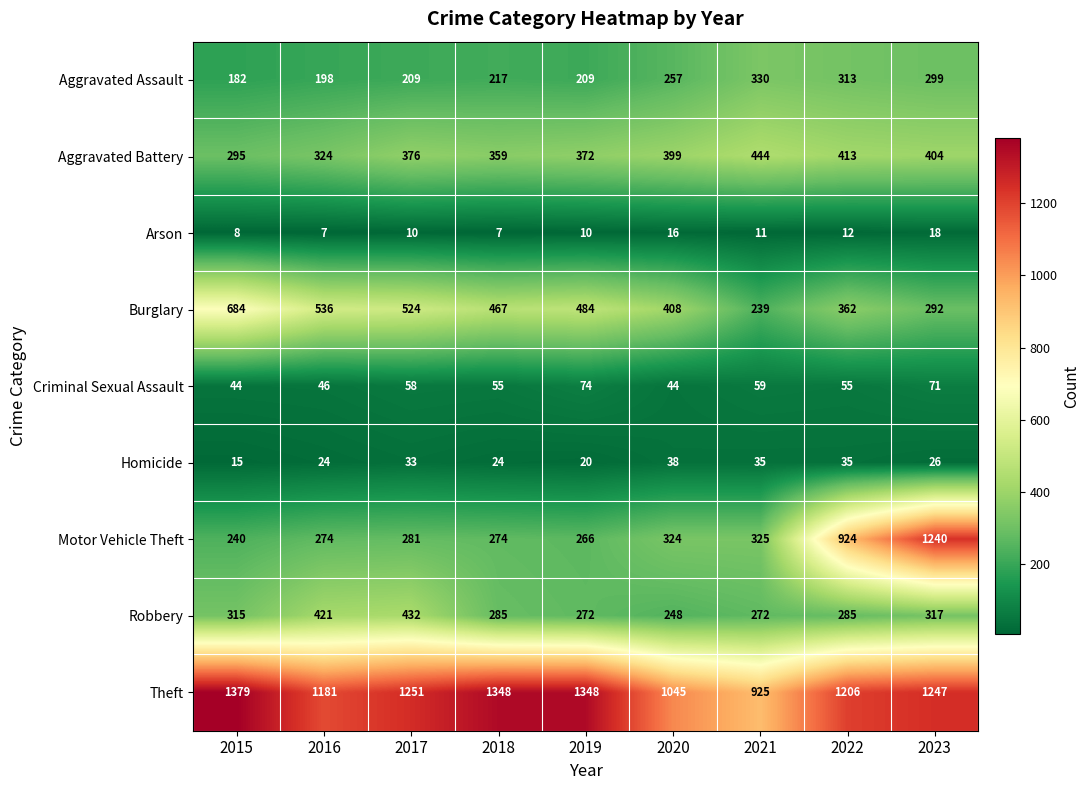

What is the approximate value of Aggravated Assault at 2019, to the nearest 5?

210